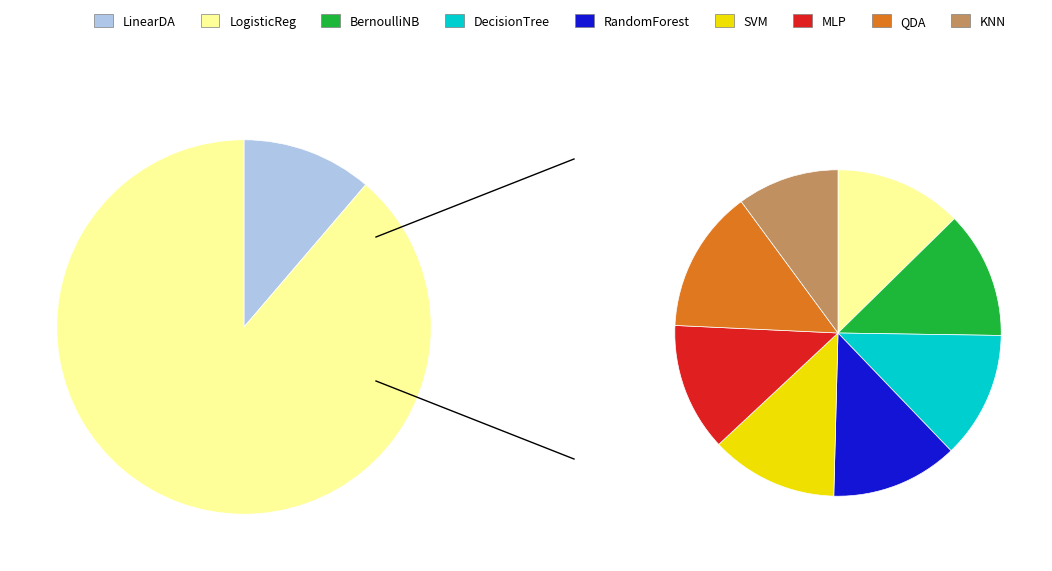

Combined, what portion of the pie is MultilayerPerceptron and K-NearestNeighbor?

20.2%